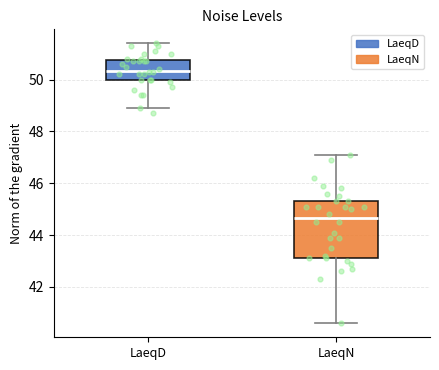

Comparing the boxes themselves (not the whiskers), which one is the tallest?

LaeqN